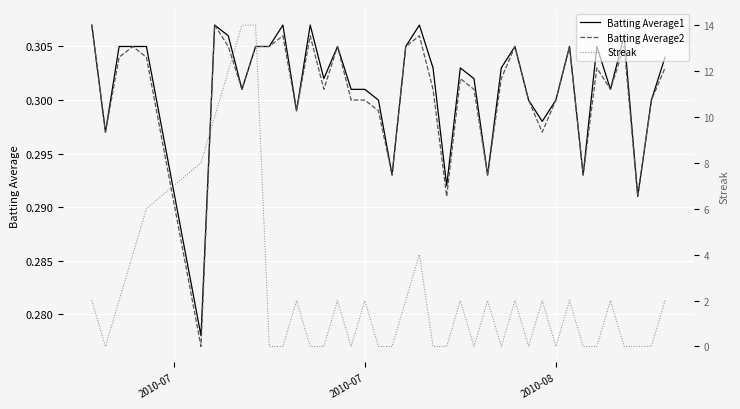

What is the average value of the Batting Average1 series?

0.3